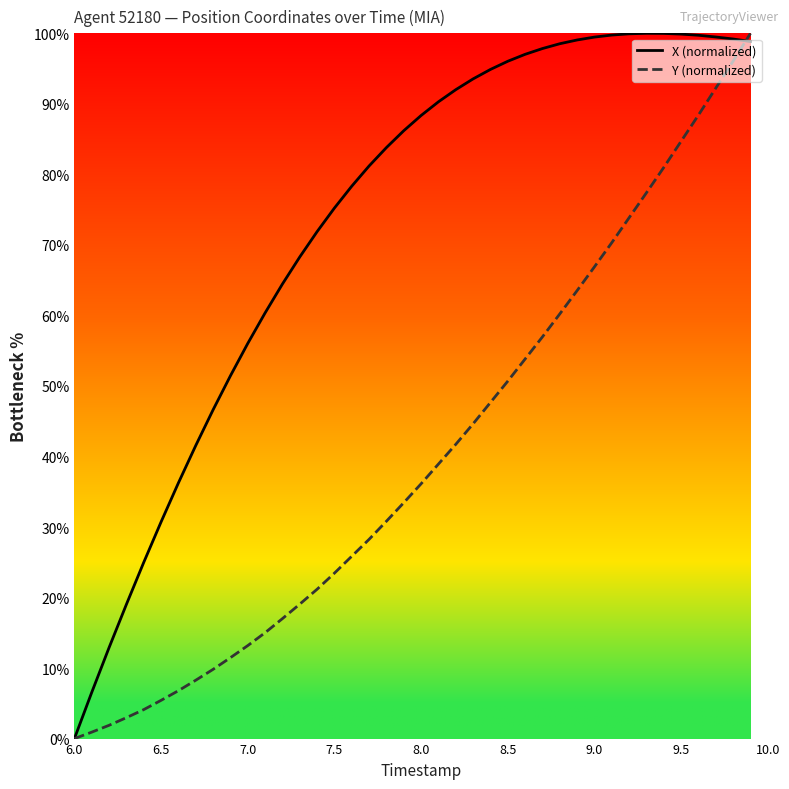

What is the maximum value shown in the chart?

100.0